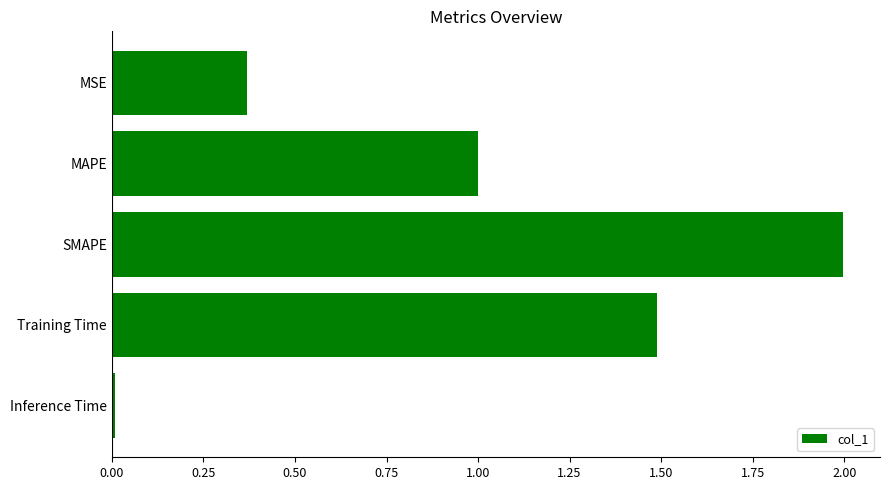

True or false: the data shows 2.0 at SMAPE.

True